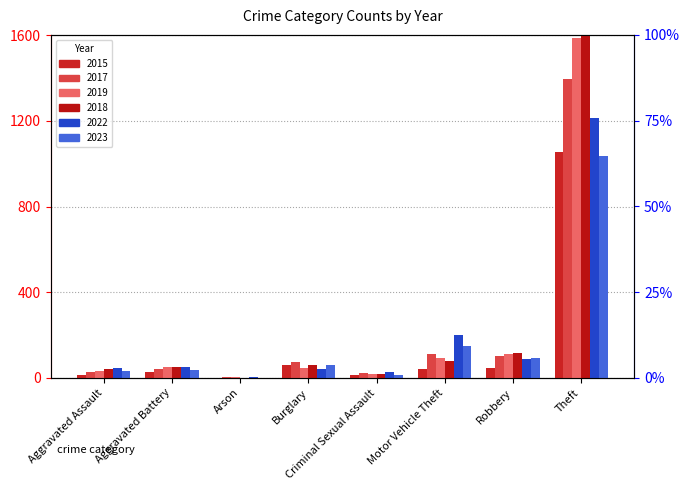

What is the difference between the 2023 values at Robbery and Criminal Sexual Assault?

78